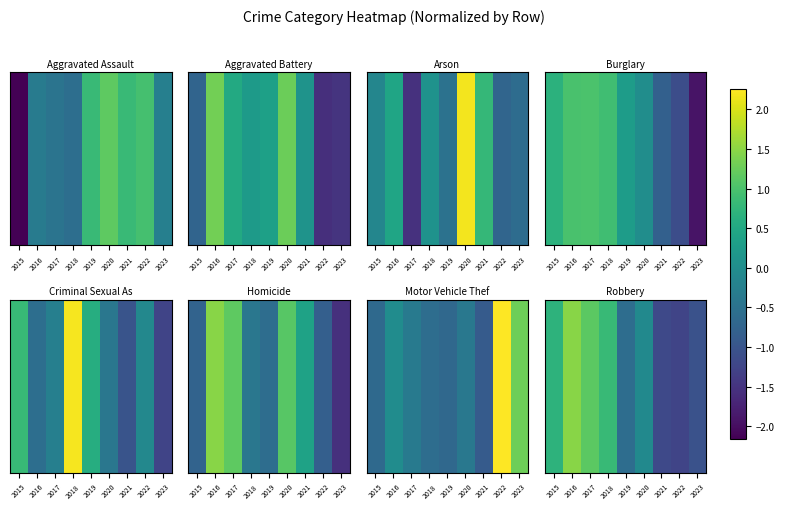

Read the value at 2020.

-0.1